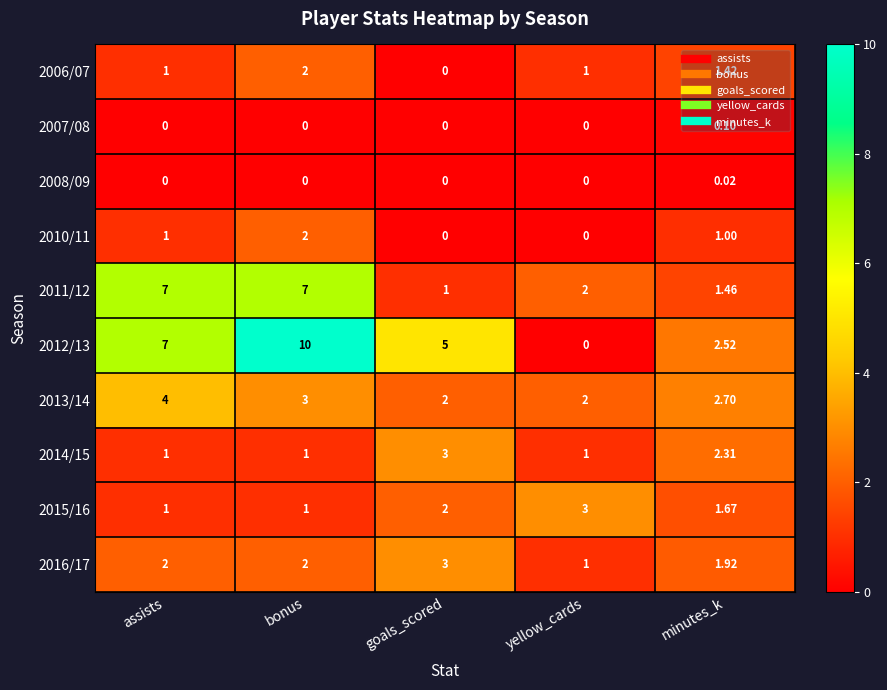

Is the value of 2016/17 at yellow_cards greater than the value of 2006/07 at bonus?

No